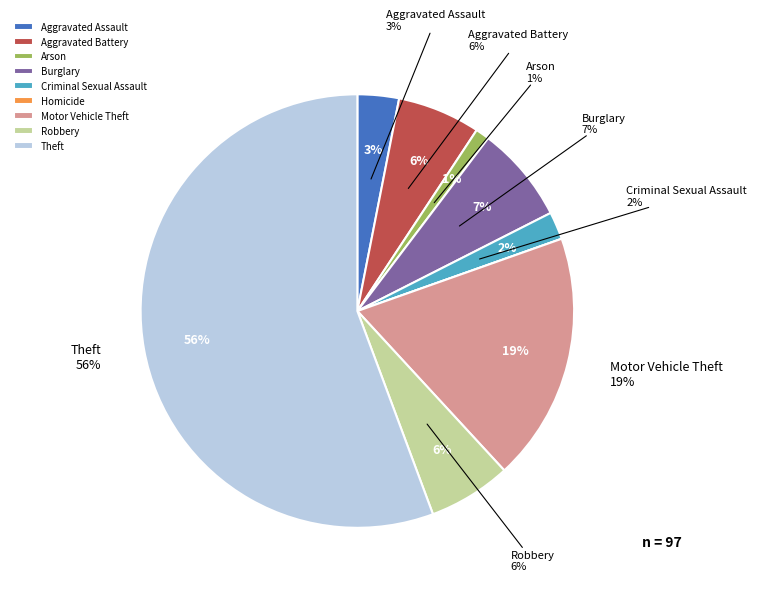

To the nearest percent, what is the combined percentage of Burglary and Aggravated Assault?

10%